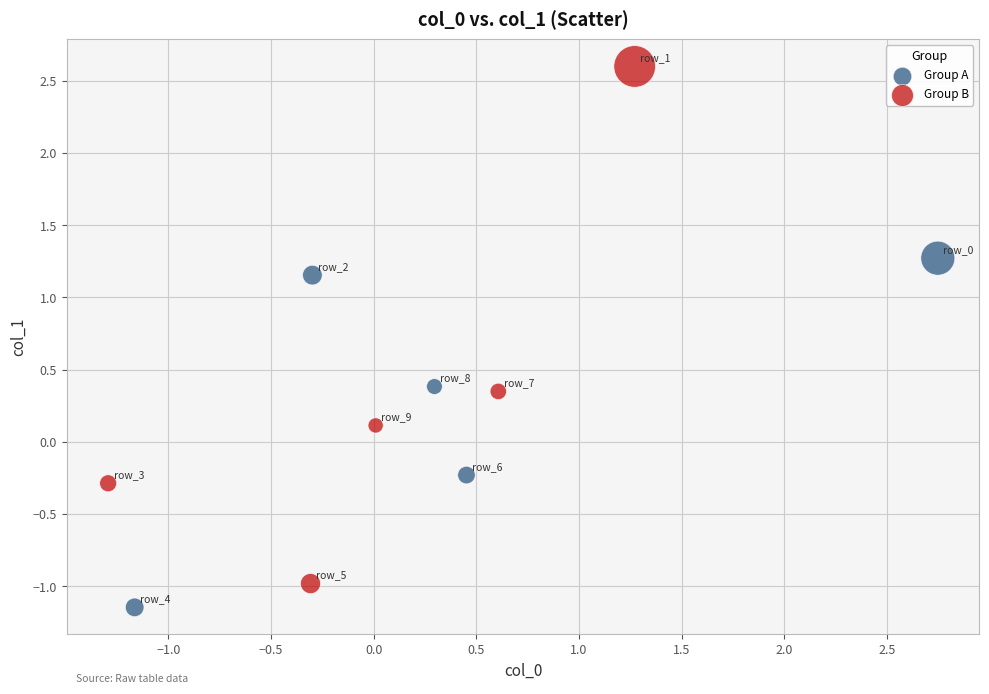

Which series has the widest spread of Y values?

Group B